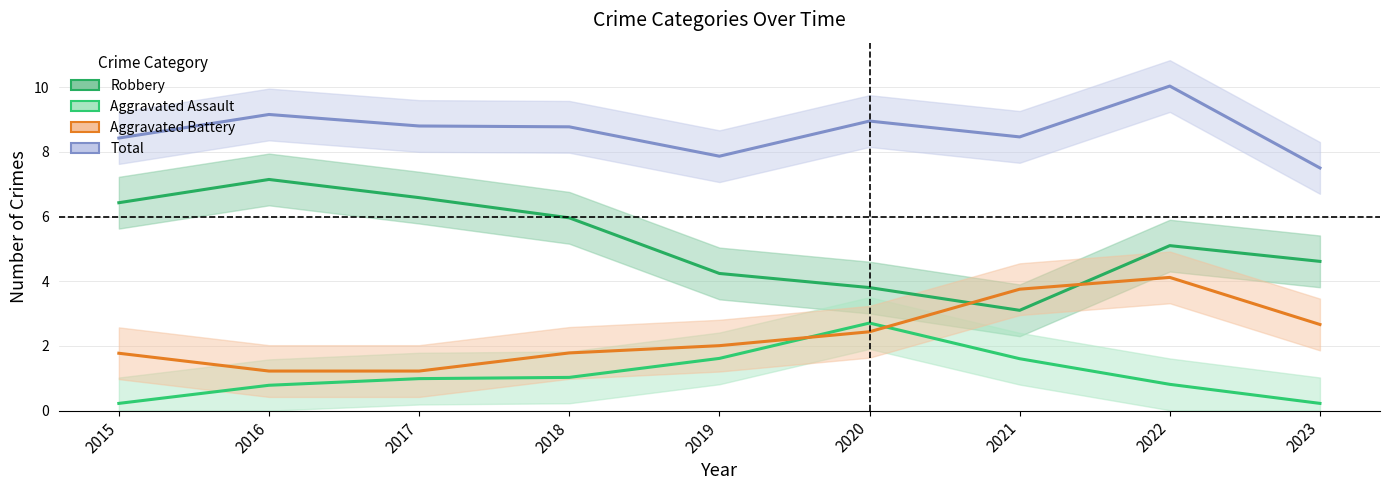

How many data points in Robbery are less than 5?

4